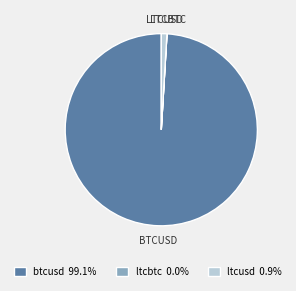

Does any single category account for the majority?

Yes